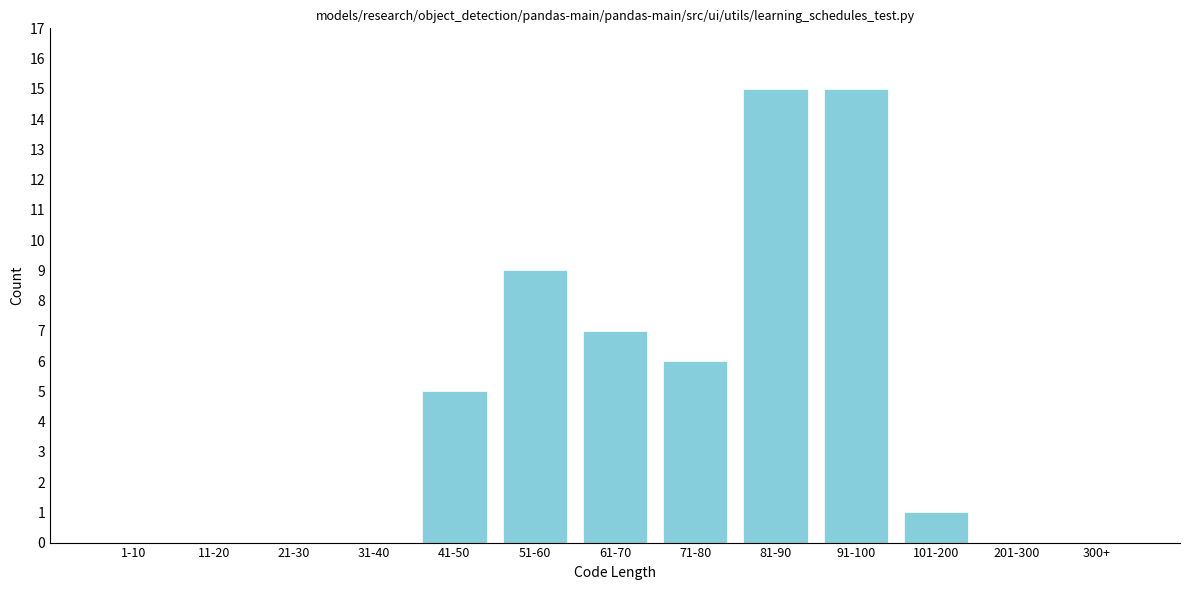

Reading right to left, list all the values displayed in this chart.

300+=0	201-300=0	101-200=1	91-100=15	81-90=15	71-80=6	61-70=7	51-60=9	41-50=5	31-40=0	21-30=0	11-20=0	1-10=0